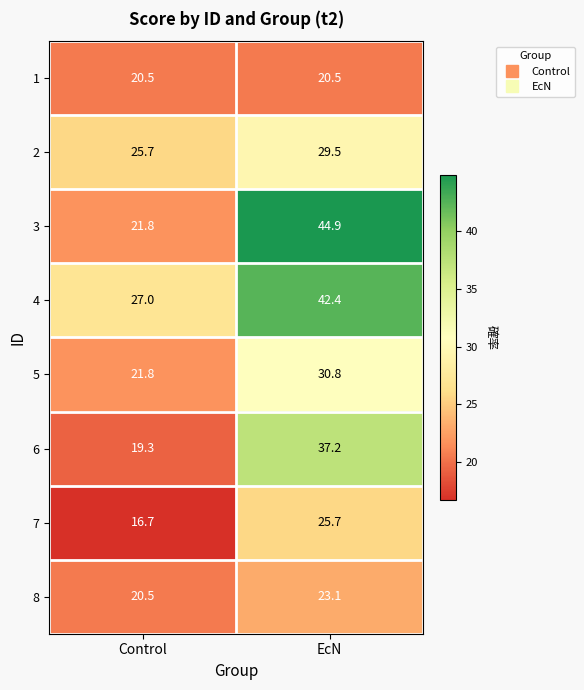

List the series in order of their peak value, lowest first.

1, 8, 7, 2, 5, 6, 4, 3